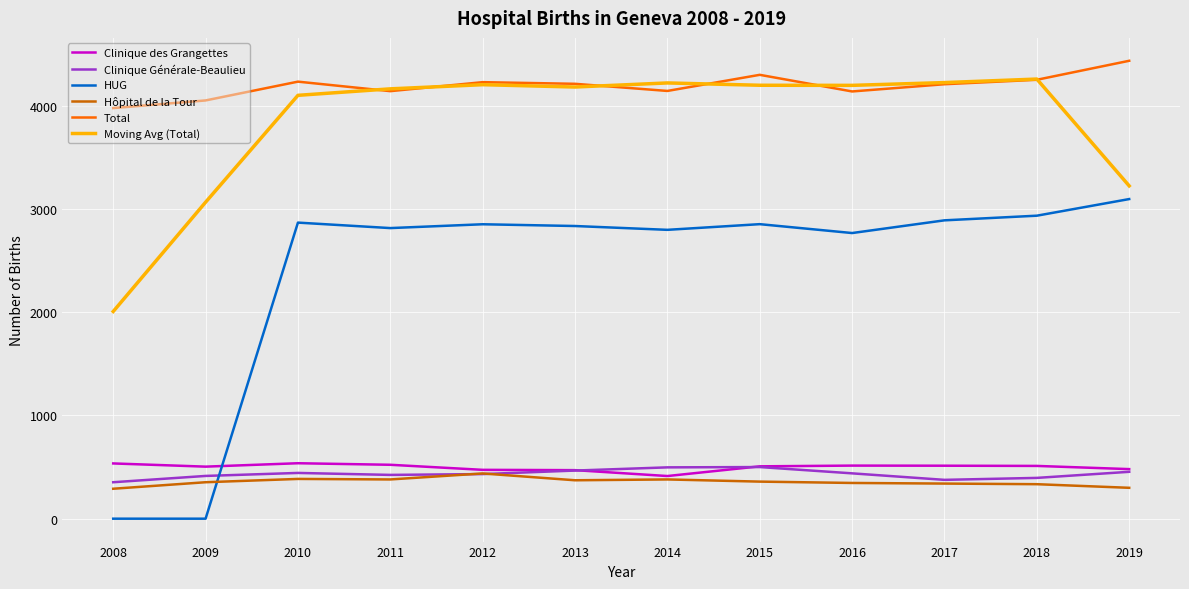

Is it true that Clinique des Grangettes equals 522.0 at 2011?

True